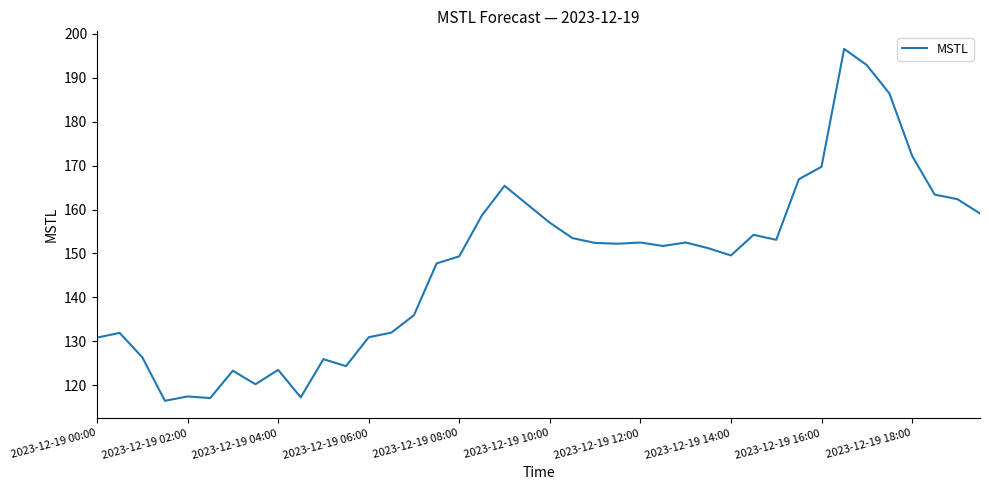

What is the difference between the maximum and minimum values?

80.0